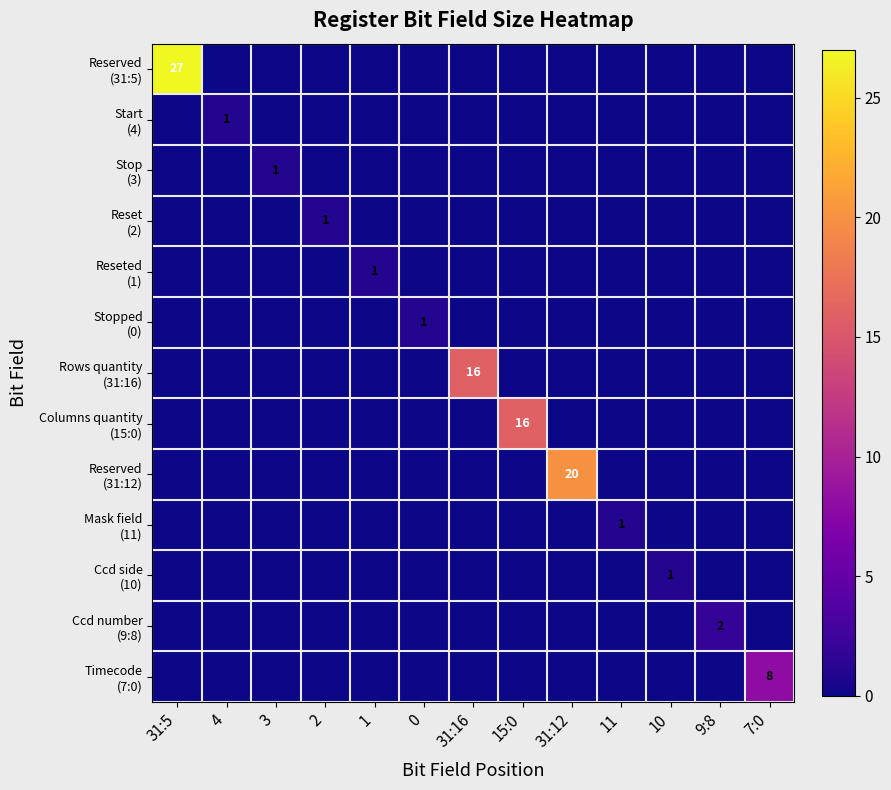

What is the greatest value displayed?

27